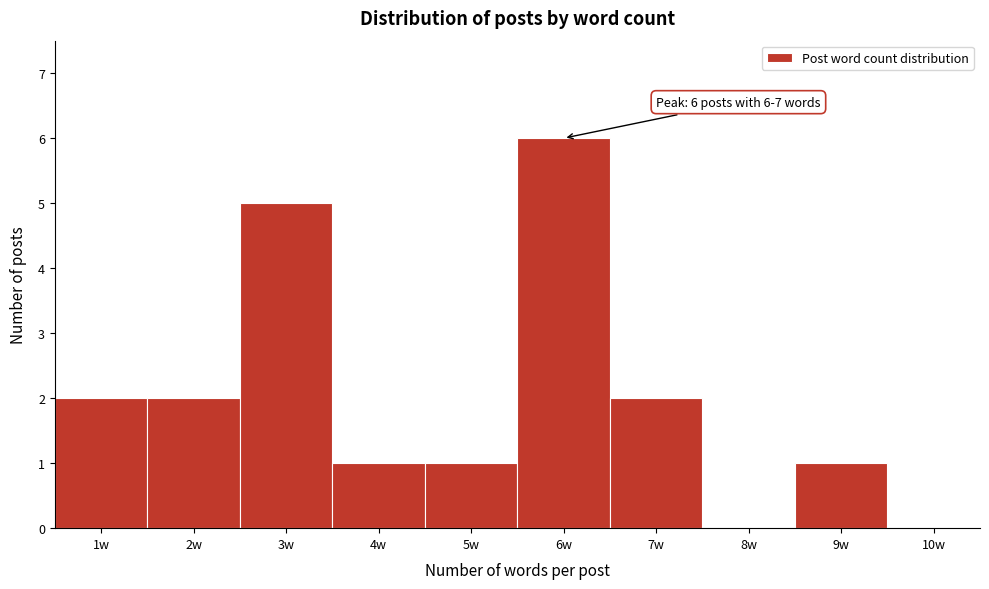

Reading left to right, extract all data points from this chart.

1w=2	2w=2	3w=5	4w=1	5w=1	6w=6	7w=2	8w=0	9w=1	10w=0